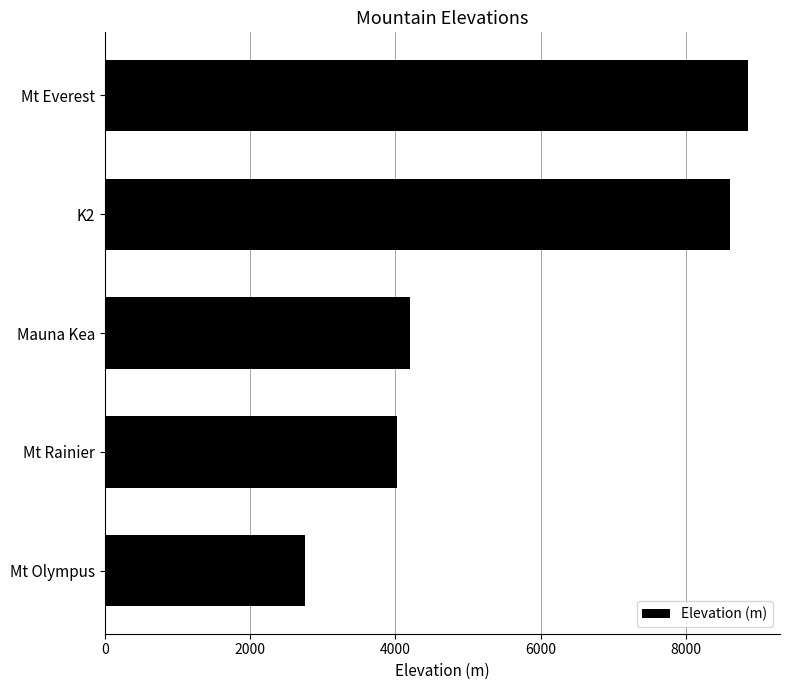

Rank the categories by value from lowest to highest.

Mt Olympus, Mt Rainier, Mauna Kea, K2, Mt Everest